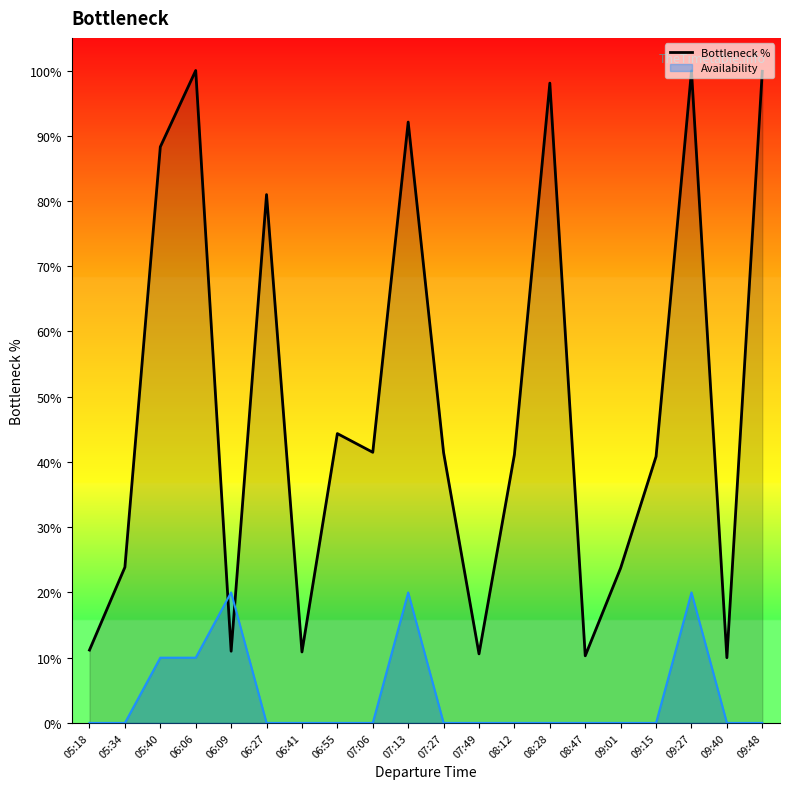

Reading right to left, extract all data points from this chart.

09:48=99.9	09:40=10.0	09:27=99.9	09:15=40.8	09:01=23.8	08:47=10.3	08:28=98.1	08:12=41.1	07:49=10.6	07:27=41.4	07:13=92.1	07:06=41.5	06:55=44.3	06:41=10.9	06:27=81.0	06:09=11.0	06:06=100.0	05:40=88.3	05:34=23.9	05:18=11.2